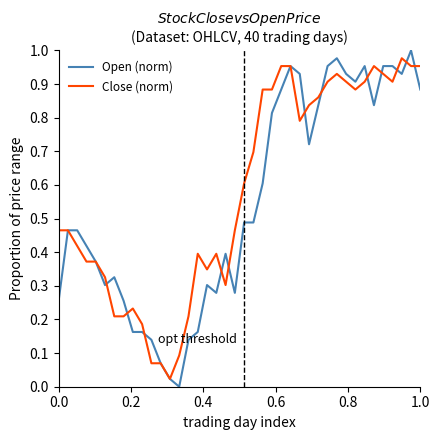

Is it true that Open (norm) equals 0.1 at 0.0?

False